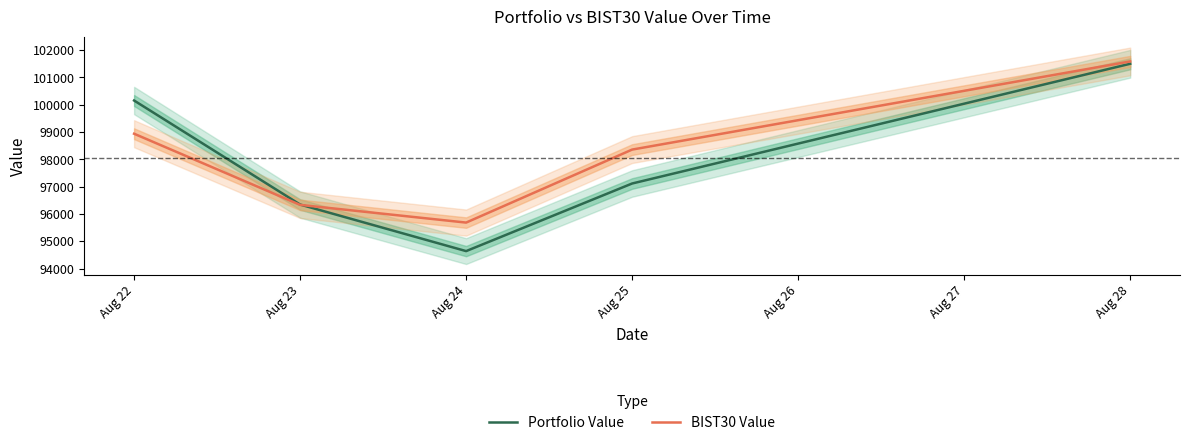

List the labels in order of Portfolio Value value, largest first.

Aug 28, Aug 22, Aug 25, Aug 23, Aug 24